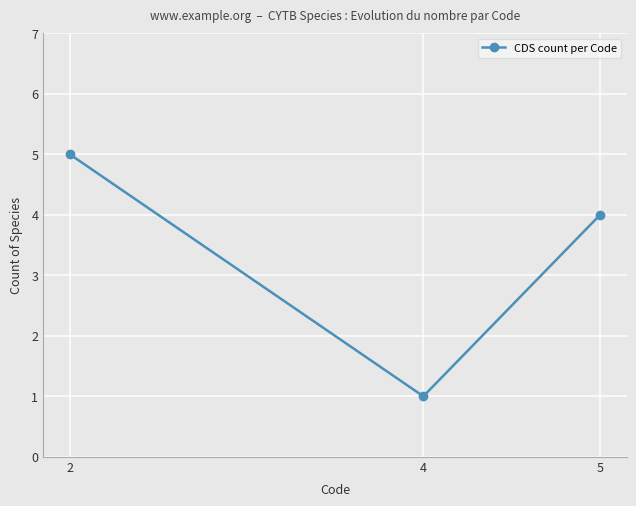

Between 2 and 4, which is larger?

2